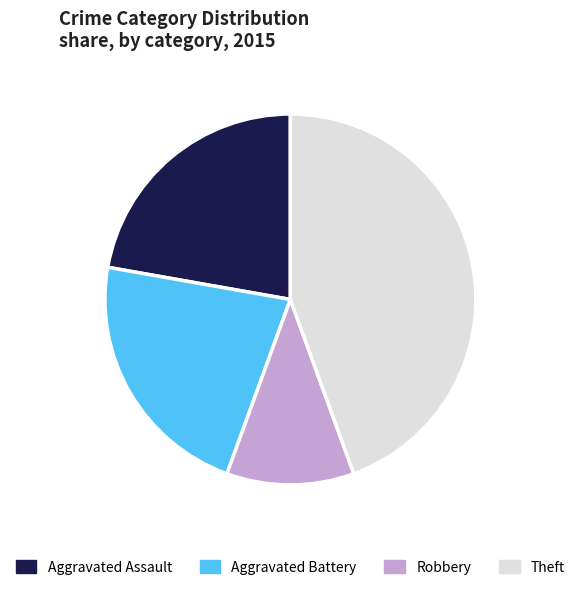

Is it true that Aggravated Assault is 16% of the pie?

False